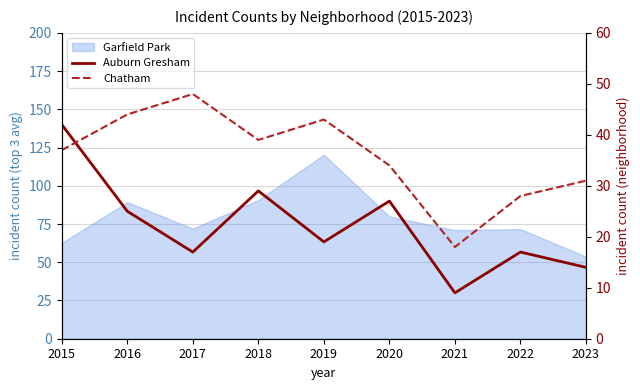

The Chatham series shows 17 at 2015. True or false?

False